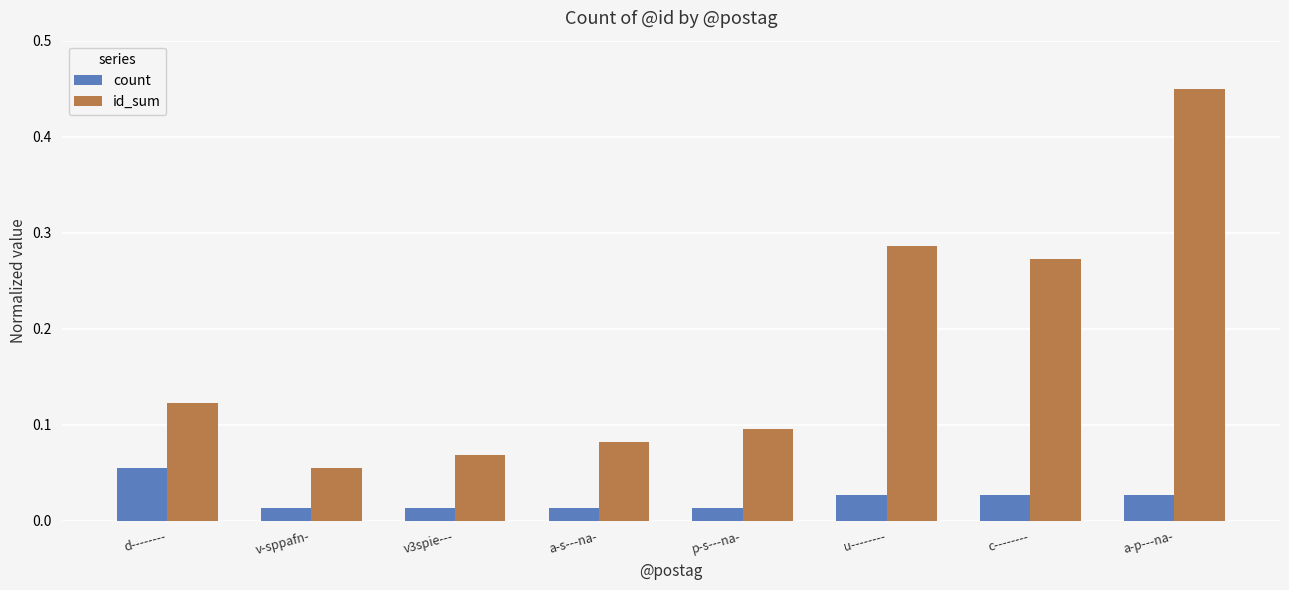

Rank the series by their average value, from highest to lowest.

id_sum, count